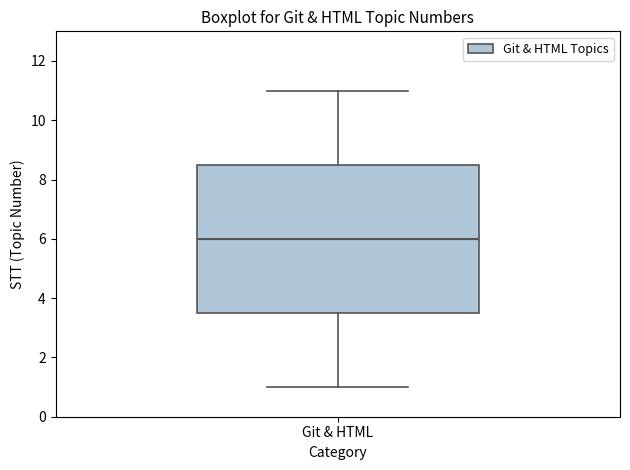

Where is the lower edge of the box for Git & HTML on the y-axis? The values are not printed on the chart, so give them approximately, as read against the axis.

3.6